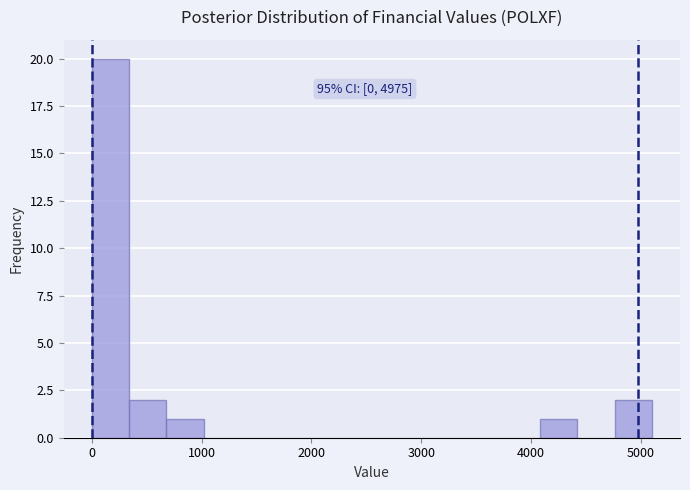

Around what value on the x-axis is the tallest bar? Give the approximate position of its centre, as read against the axis.

200